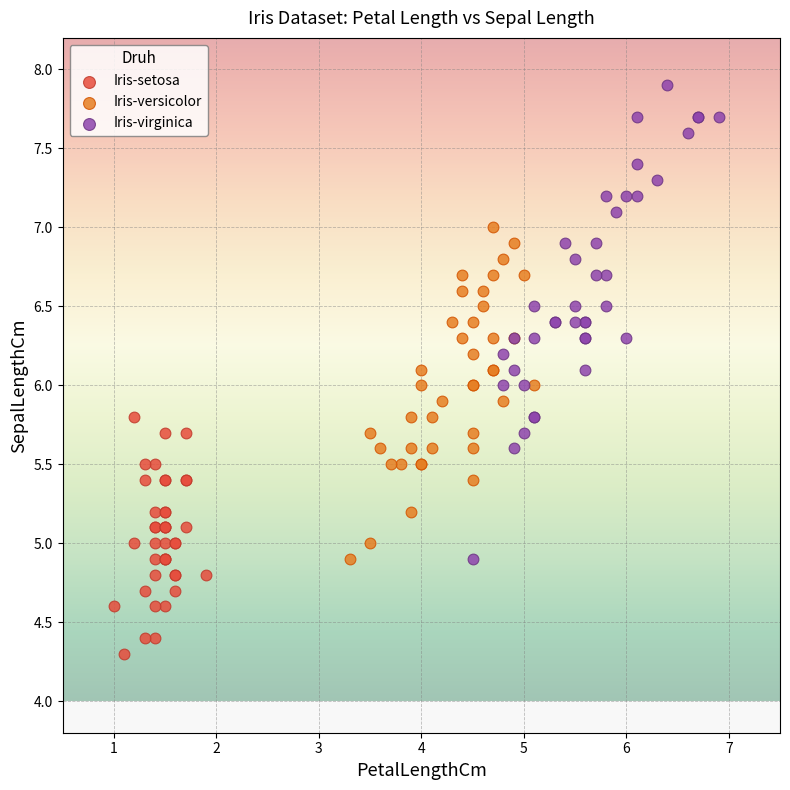

Which series has the widest spread of Y values?

Iris-virginica